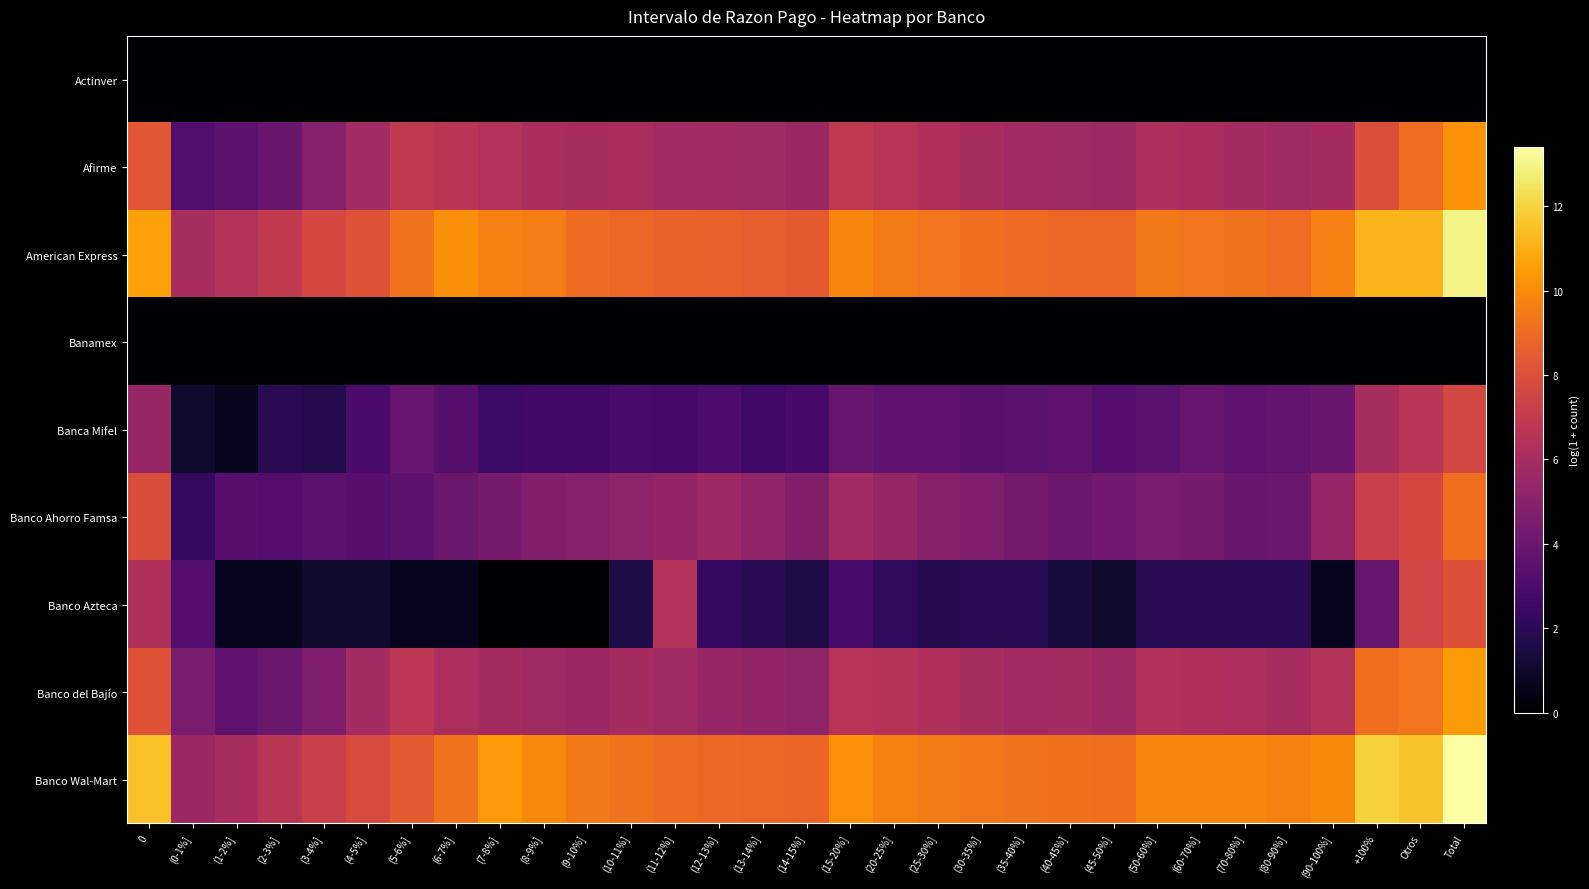

Which has a higher value, (8-9%] or +100%?

(8-9%]